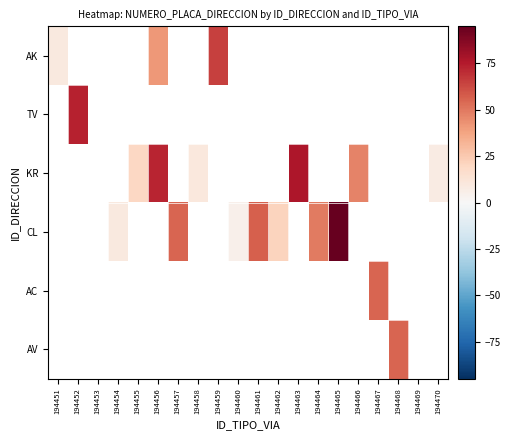

How many data points does each series have?

20